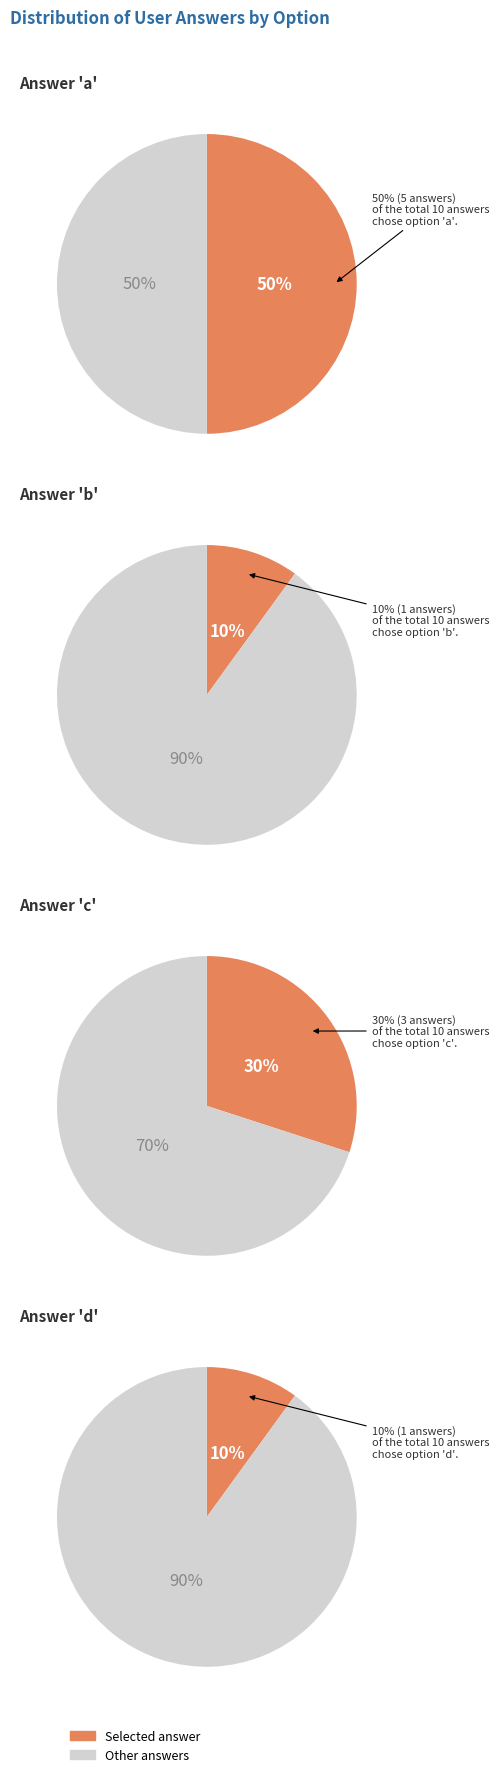

To the nearest percent, what is the combined percentage of a and b?

60%